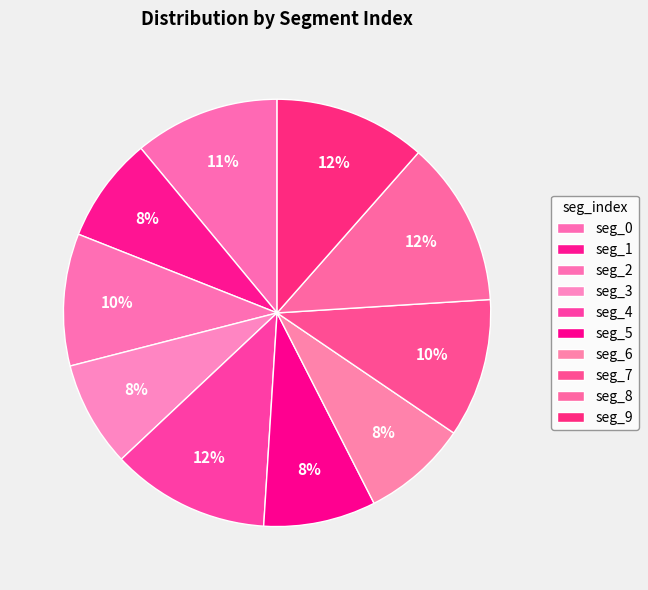

Is the sum of seg_0 and seg_5 greater than half?

No